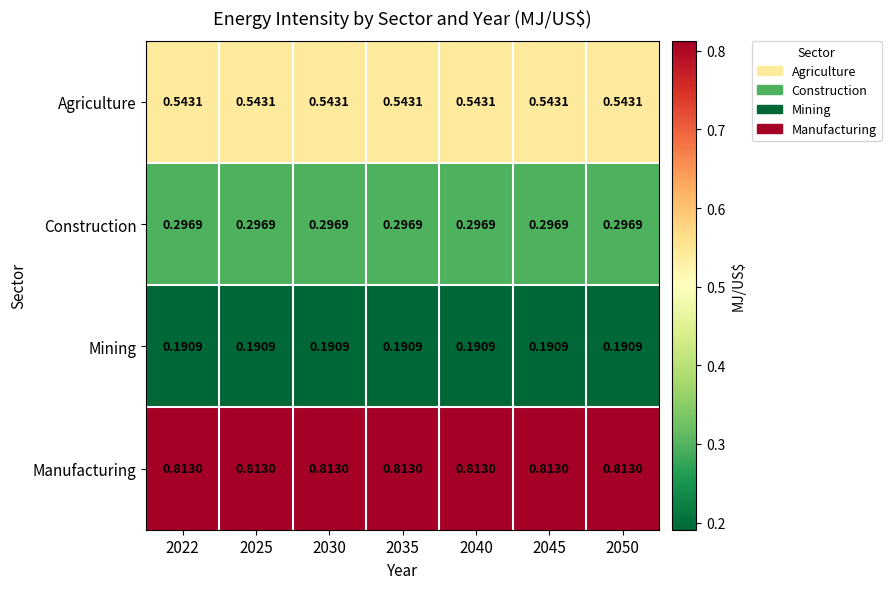

List the series in order of their overall mean, lowest first.

Mining, Construction, Agriculture, Manufacturing